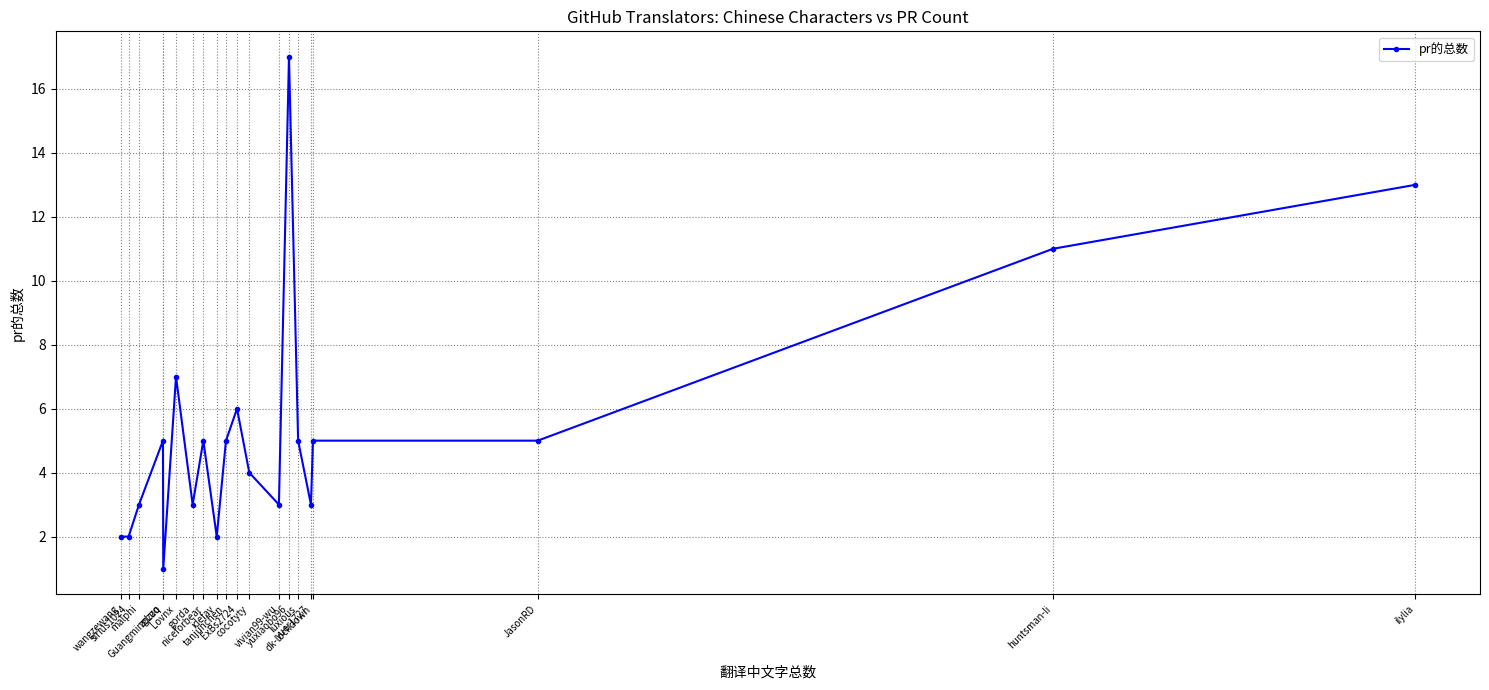

What is the change in value from huntsman-li to gorda?

-8